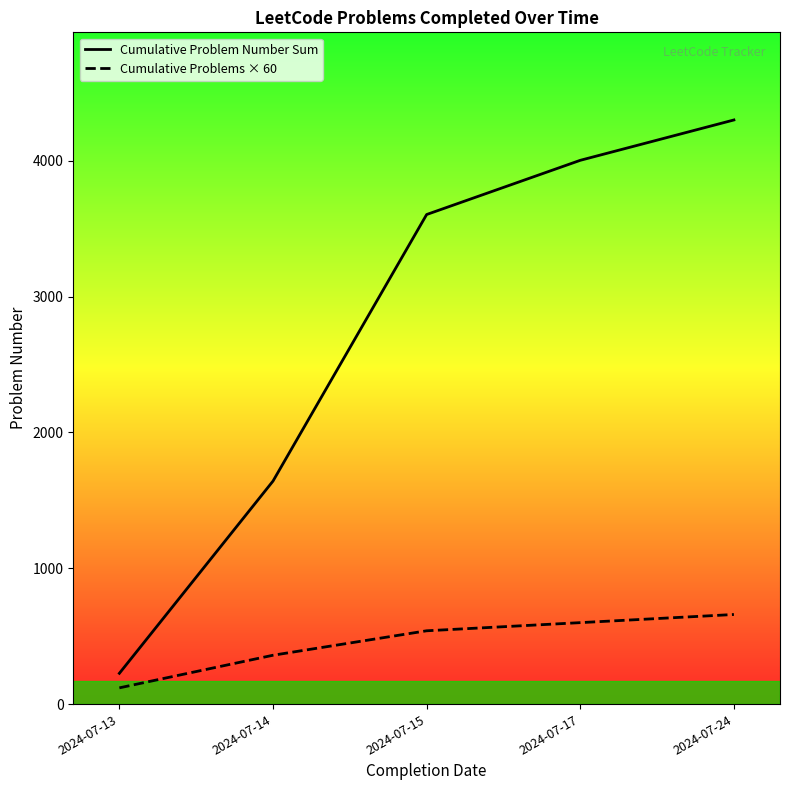

What are all the series names shown in the legend?

Cumulative Problem Number Sum, Cumulative Problems × 60